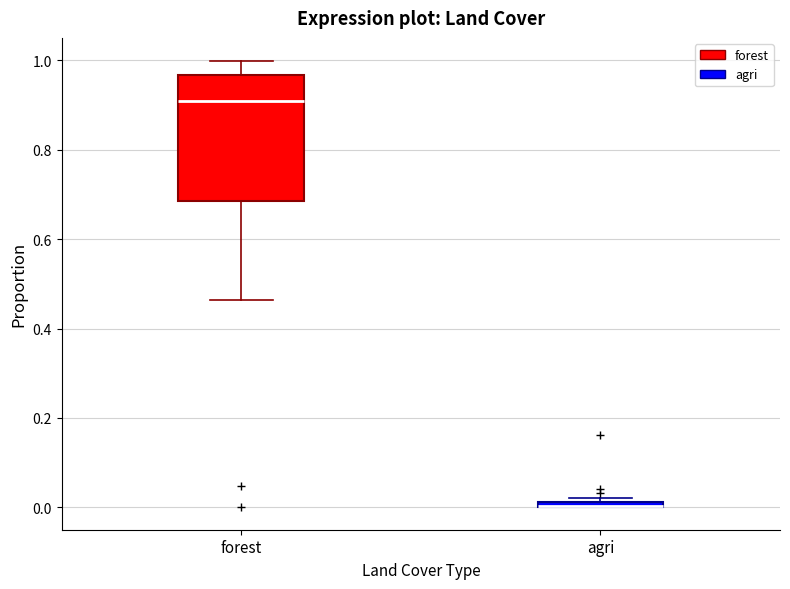

Where is the upper edge of the box for forest on the y-axis? The values are not printed on the chart, so give them approximately, as read against the axis.

0.96